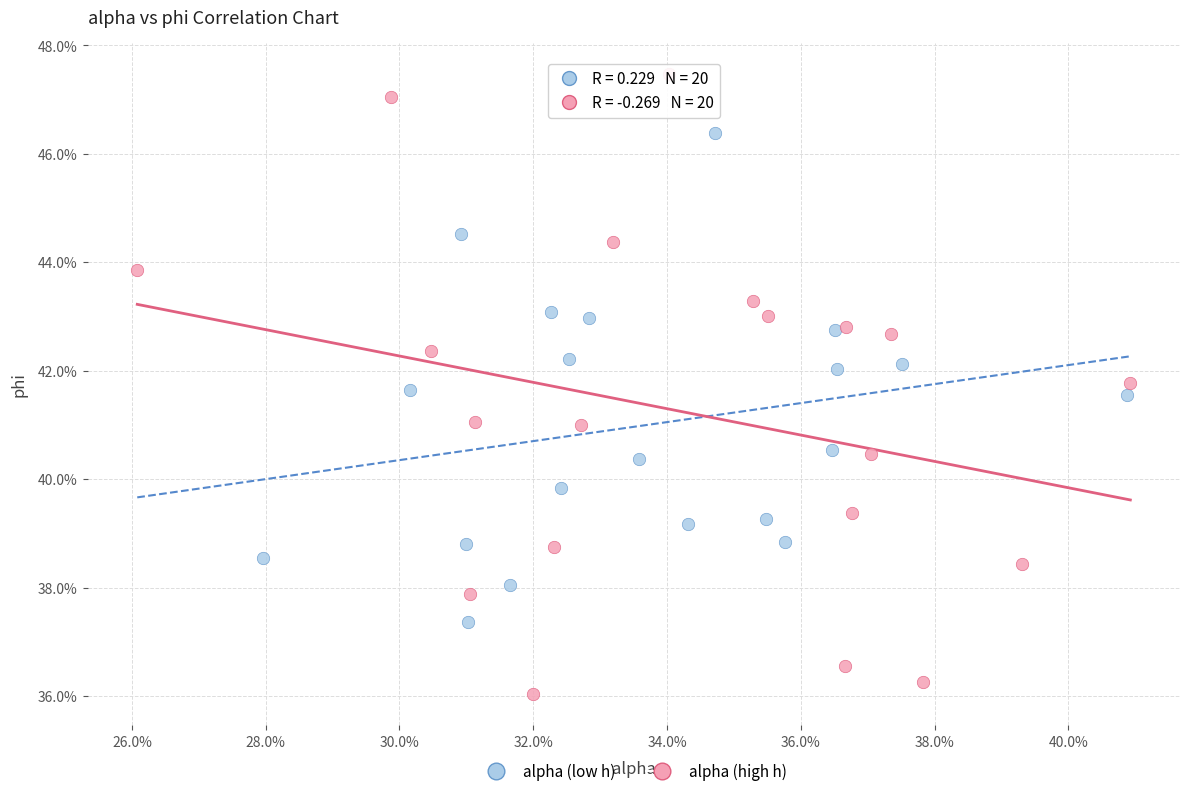

What are all the series names shown in the legend?

alpha (low h), alpha (high h)